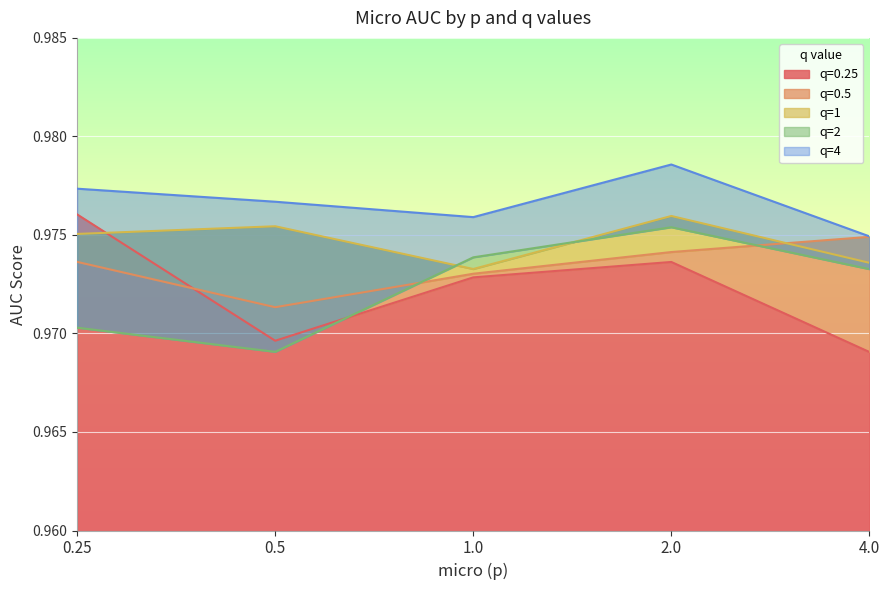

Which series changed the most between 1.0 and 2.0?

q=1